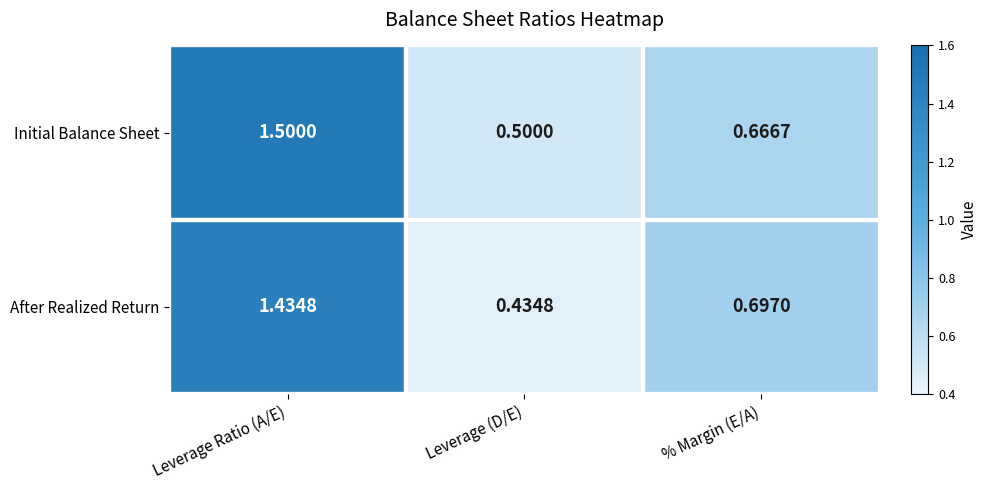

Rank the series by their average value, from lowest to highest.

After Realized Return, Initial Balance Sheet